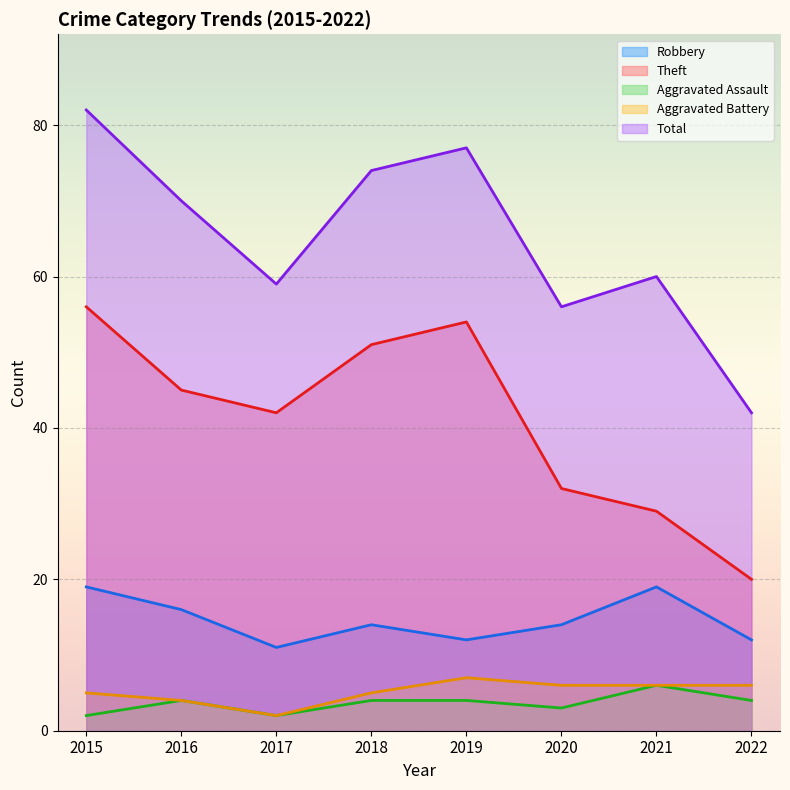

Rank the categories by Aggravated Assault value from lowest to highest.

2015, 2017, 2020, 2016, 2018, 2019, 2022, 2021